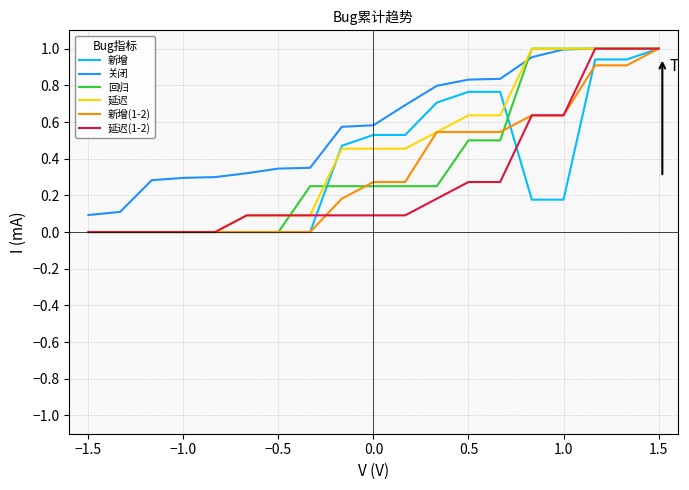

Which series has the largest total across all categories?

关闭